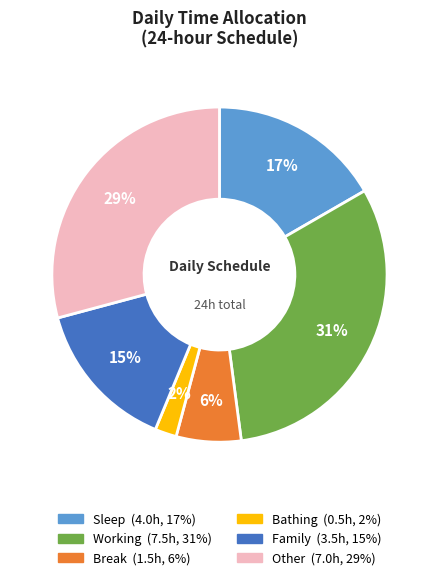

Count the number of slices in the pie.

6